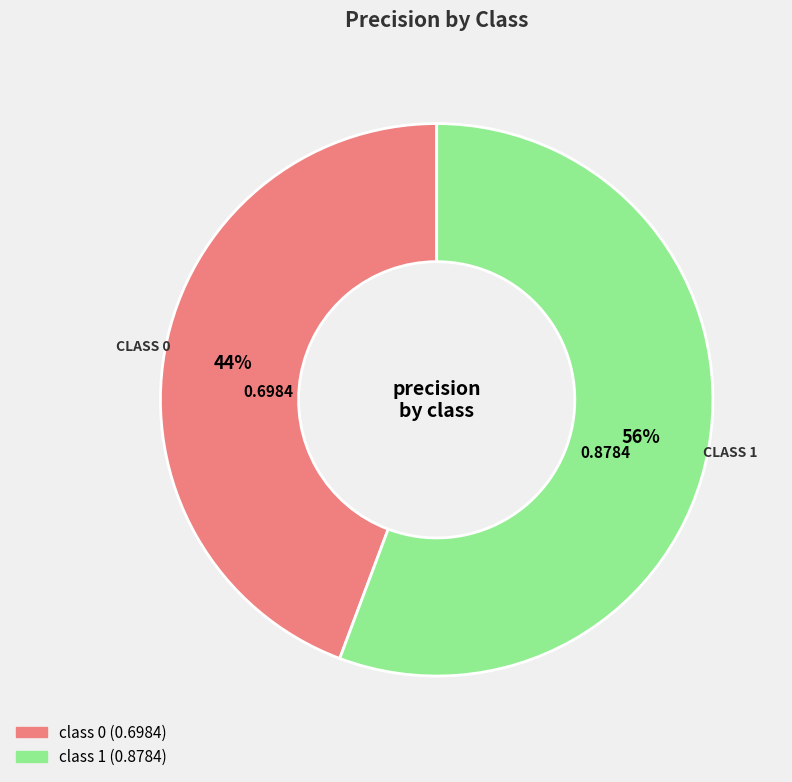

Which category accounts for the majority?

class 1